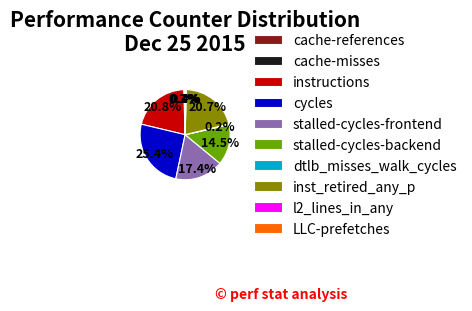

What percentage is NOT represented by l2_lines_in_any?

99.6%